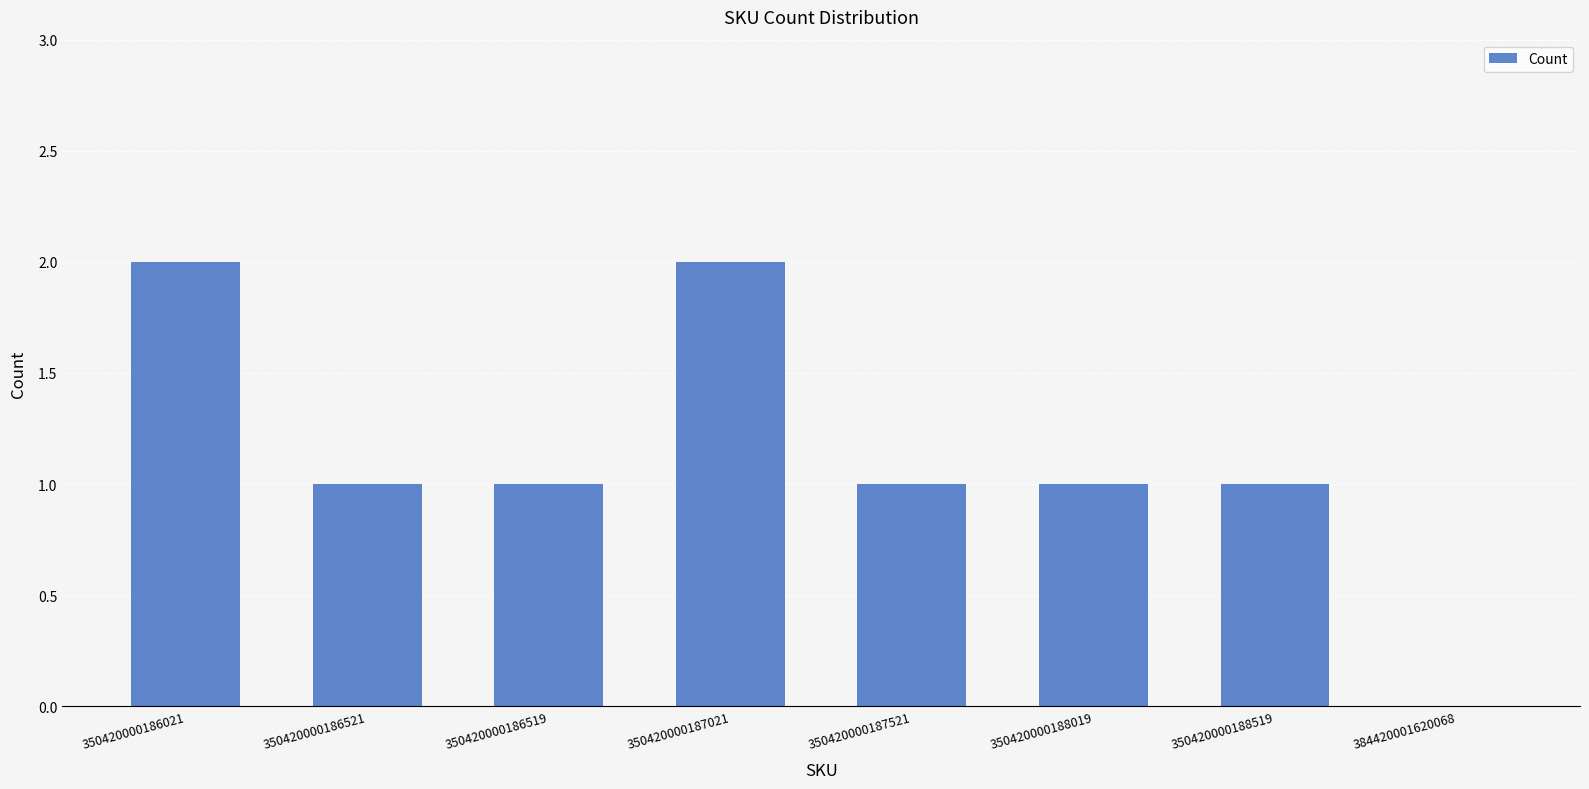

Between 350420000187021 and 350420000186519, which is larger?

350420000187021